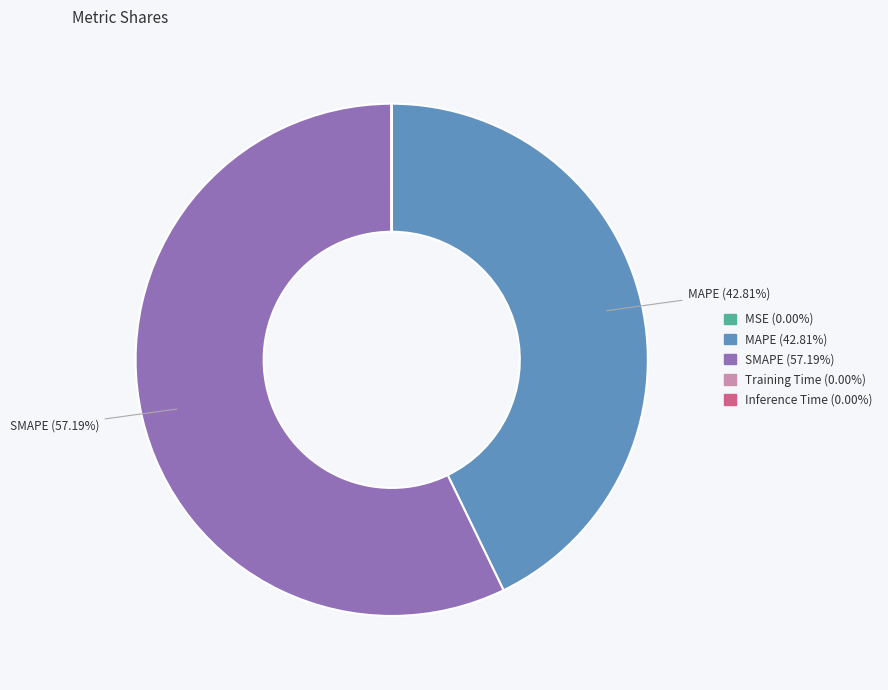

Which slice represents more than half of the pie?

SMAPE